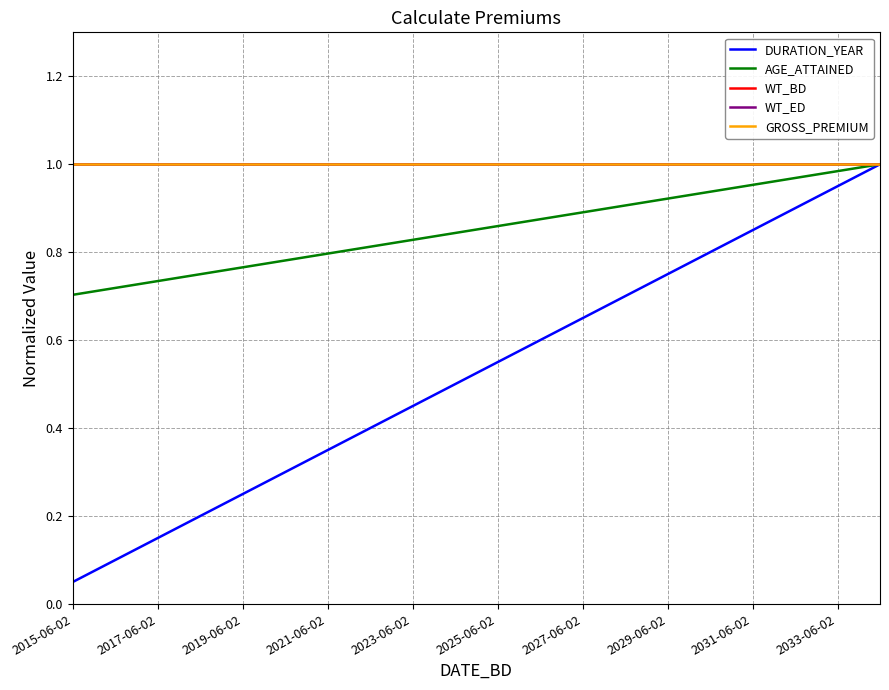

True or false: WT_ED and AGE_ATTAINED cross at least once.

False